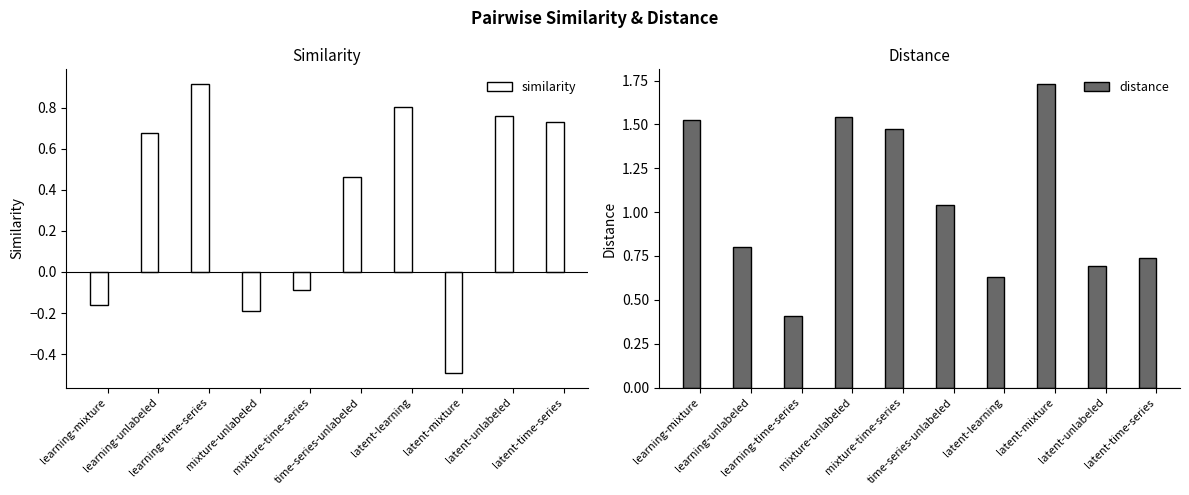

Rank the categories by similarity value from lowest to highest.

latent-mixture, mixture-unlabeled, learning-mixture, mixture-time-series, time-series-unlabeled, learning-unlabeled, latent-time-series, latent-unlabeled, latent-learning, learning-time-series